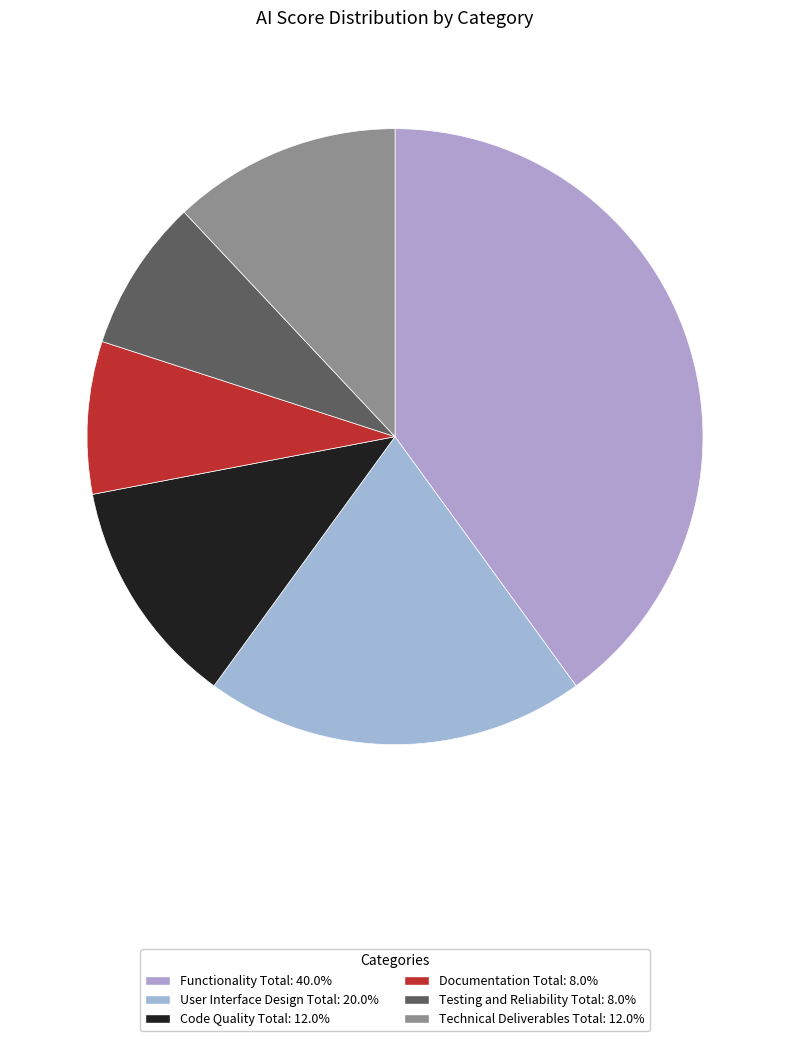

Is the sum of Documentation Total and Functionality Total greater than half?

No